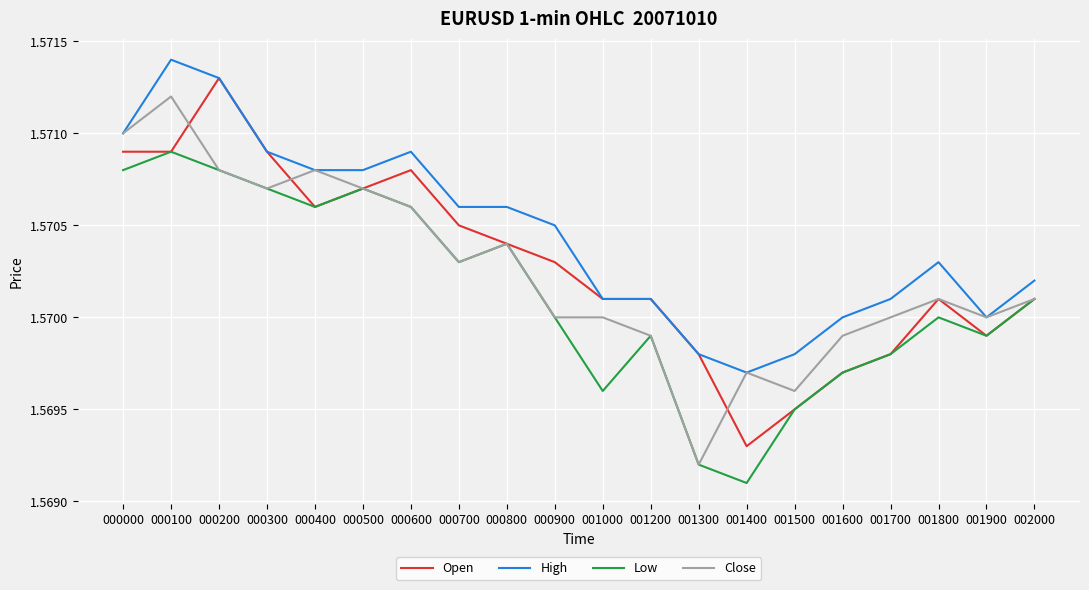

True or false: High and Low intersect in this chart.

False